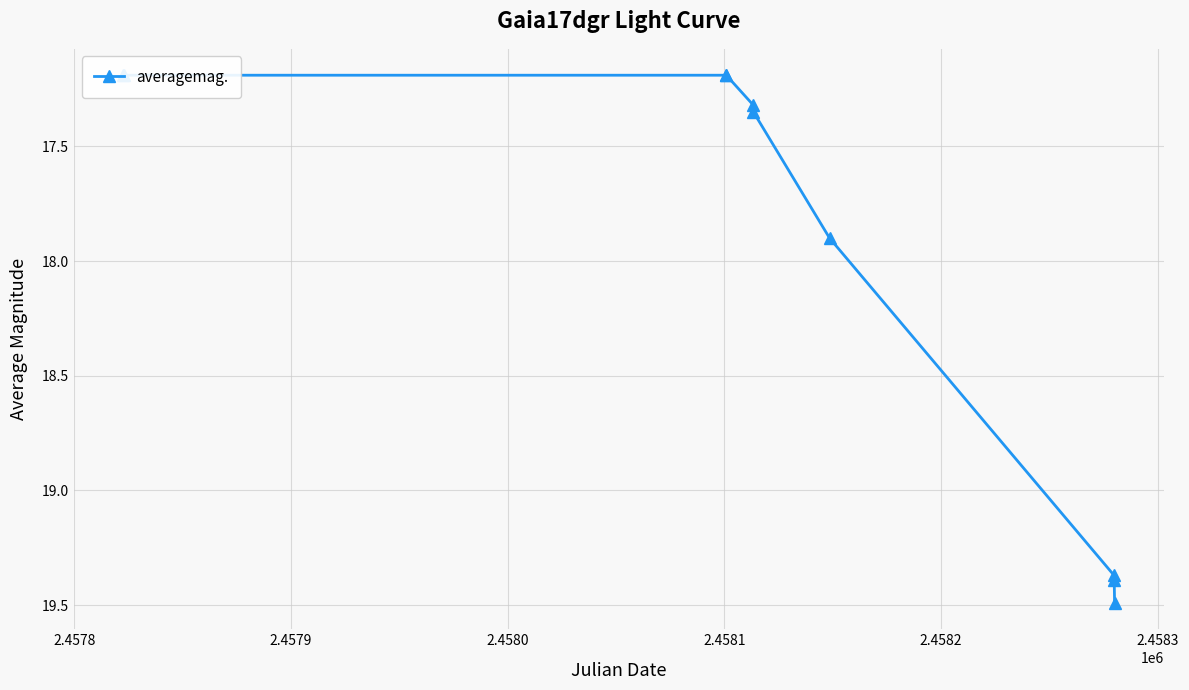

What is the average value?

18.0